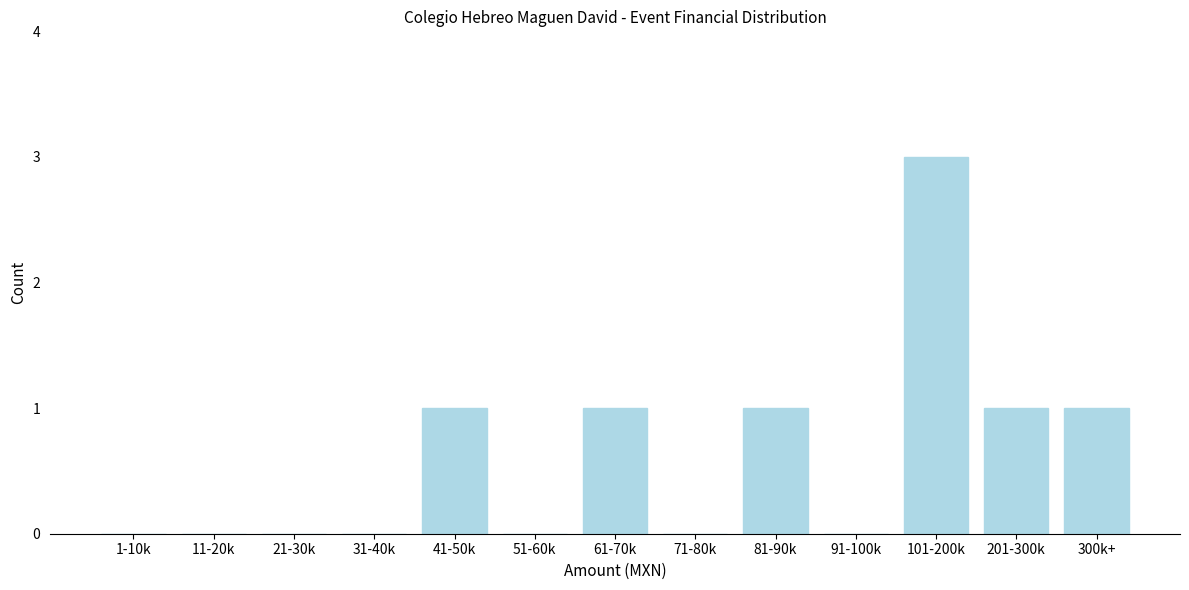

Reading left to right, extract all data points from this chart.

1-10k=0	11-20k=0	21-30k=0	31-40k=0	41-50k=1	51-60k=0	61-70k=1	71-80k=0	81-90k=1	91-100k=0	101-200k=3	201-300k=1	300k+=1